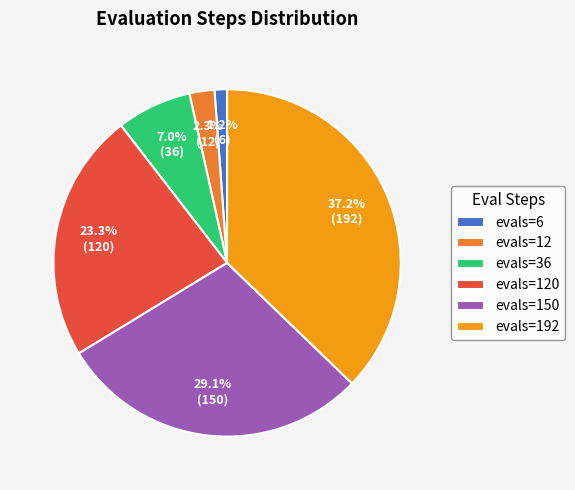

Does evals=192 account for over 50% of the chart?

No